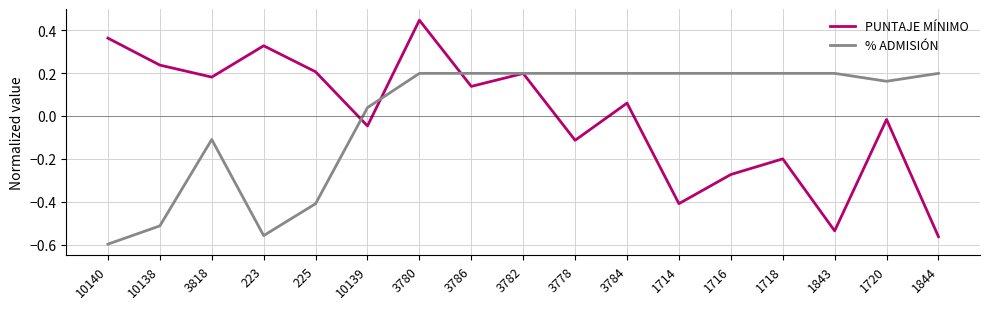

At which category does % ADMISIÓN reach its first local valley?

223